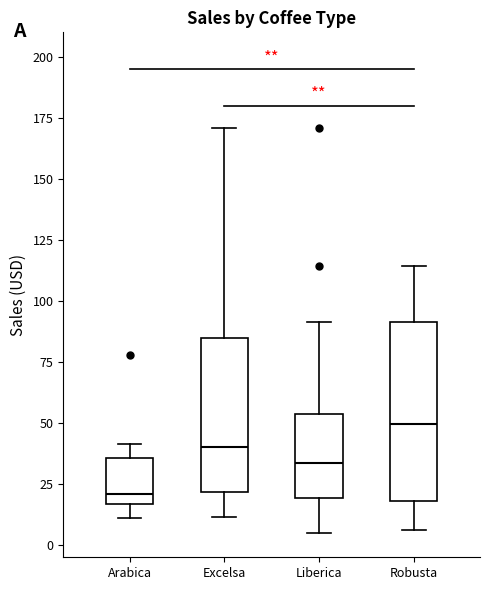

Where does the median line of the box for Arabica sit on the y-axis? The values are not printed on the chart, so give them approximately, as read against the axis.

20